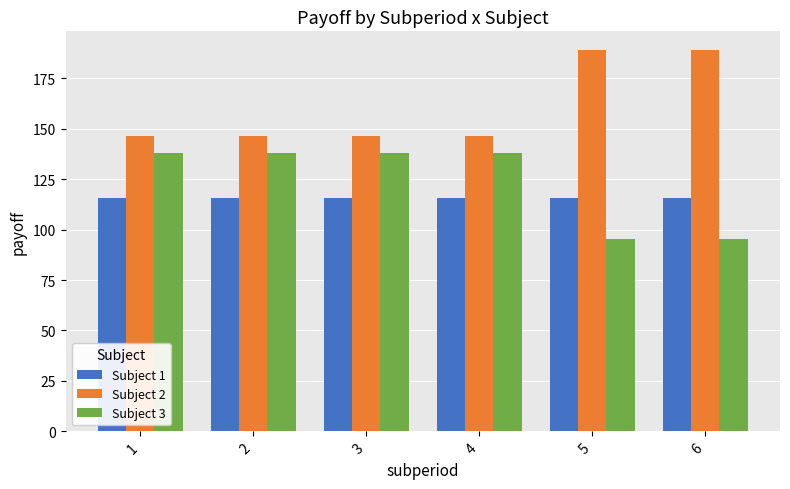

Rank the series by their maximum value, from lowest to highest.

Subject 1, Subject 3, Subject 2